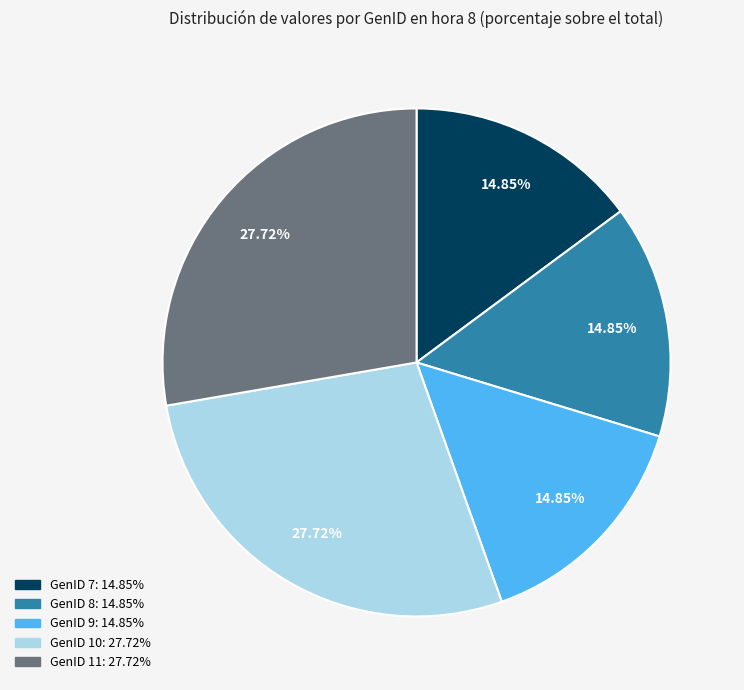

Is there a majority slice in this chart?

No